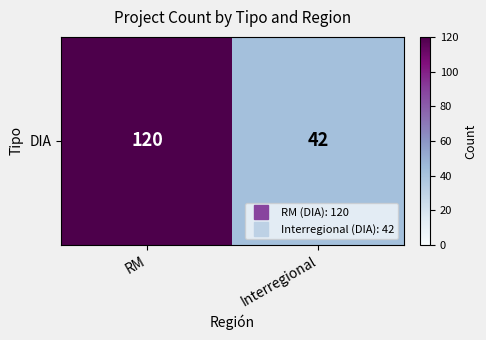

Reading left to right, list all the values displayed in this chart.

RM=120	Interregional=42